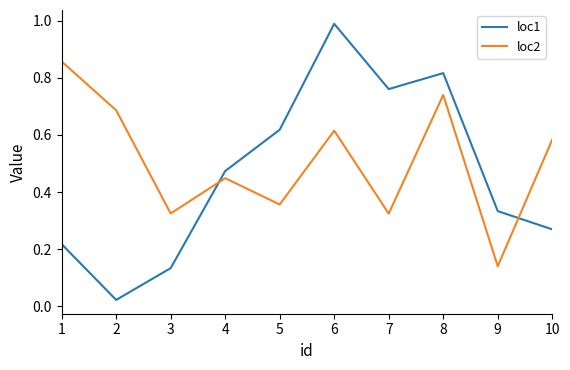

Is the value of loc1 at 2 greater than the value of loc2 at 5?

No